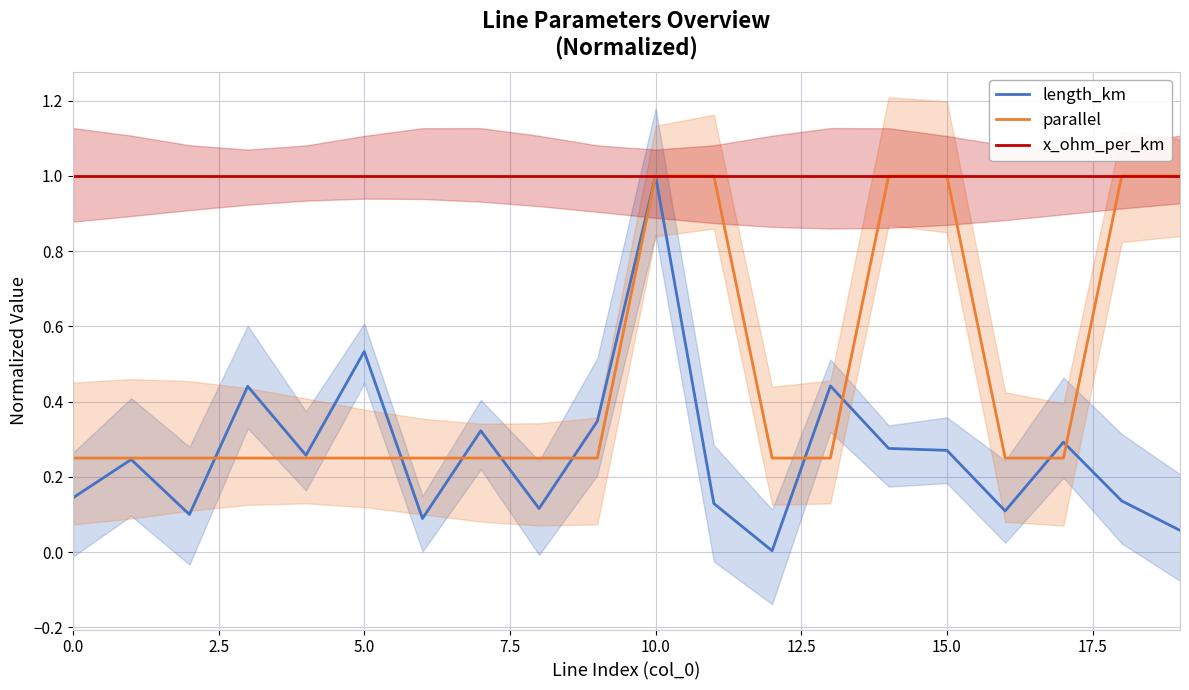

The value of x_ohm_per_km at 15.0 is 1.3. True or false?

False